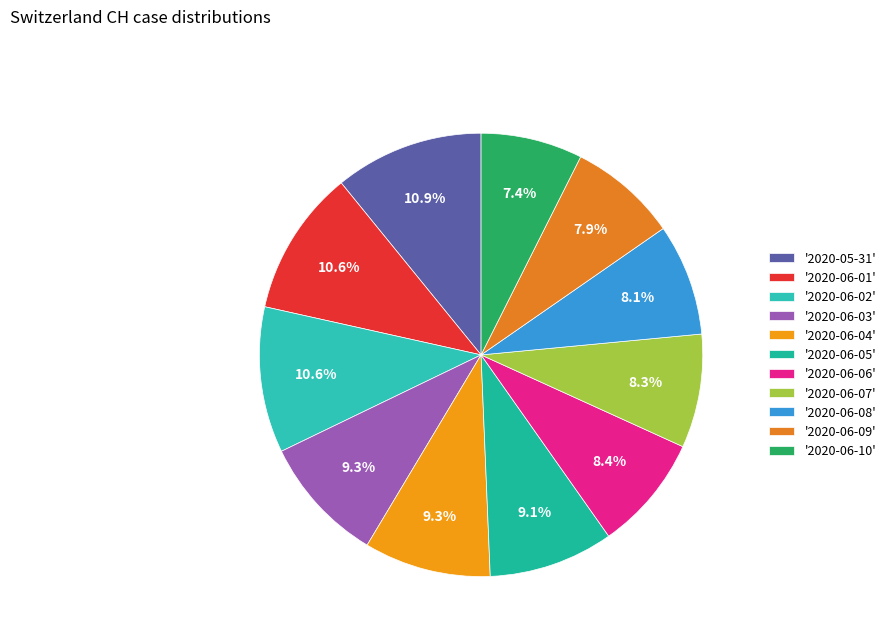

Rank the categories by value from lowest to highest.

2020-06-10, 2020-06-09, 2020-06-08, 2020-06-07, 2020-06-06, 2020-06-05, 2020-06-03, 2020-06-04, 2020-06-01, 2020-06-02, 2020-05-31